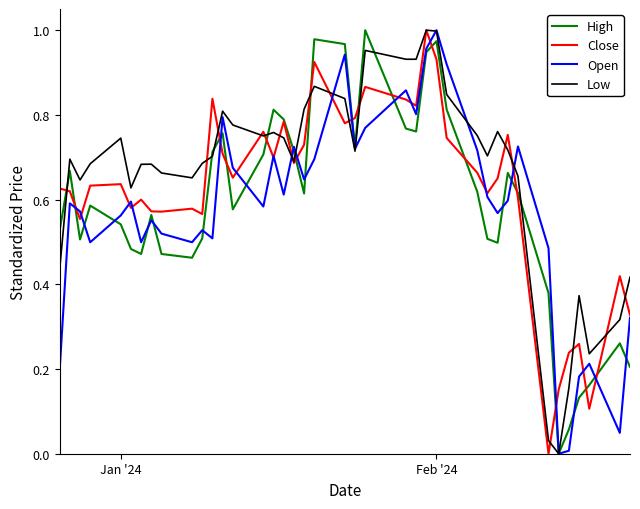

How many lines are shown in the chart?

4